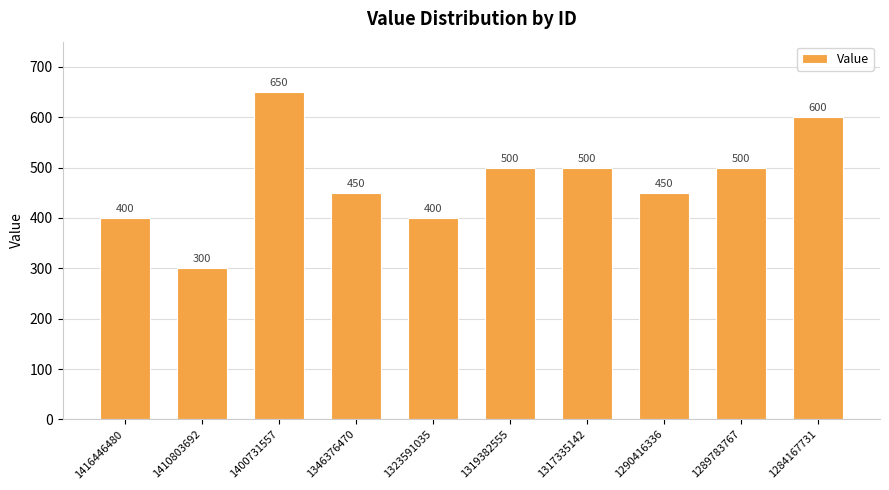

What is the value of the 9th bar from the left?

500